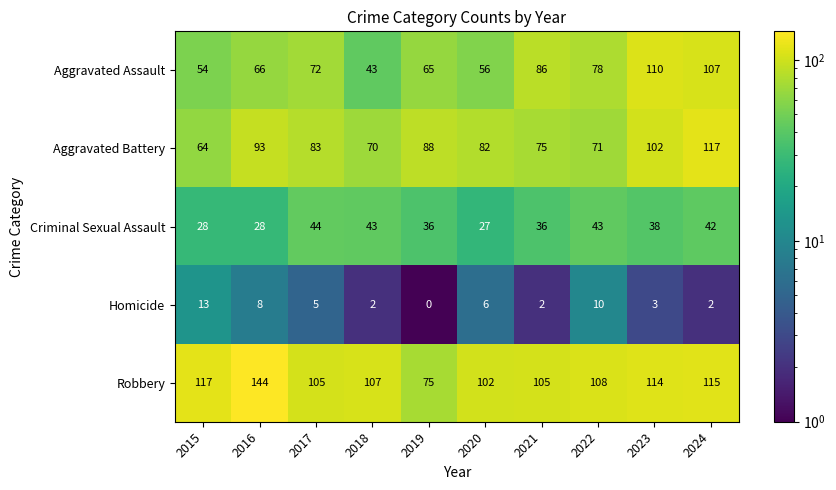

The Criminal Sexual Assault series shows 48 at 2021. True or false?

False